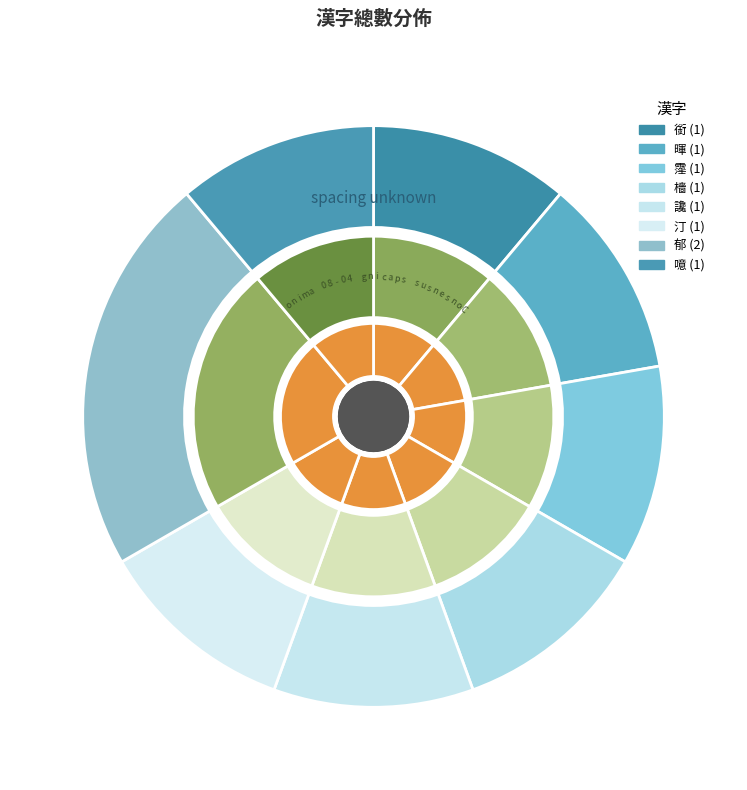

To the nearest percent, what is the average slice percentage?

12%